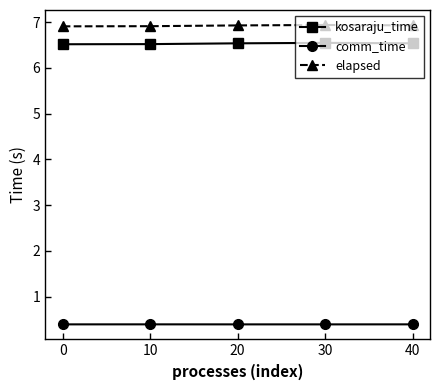

What is the maximum value shown in the chart?

6.9